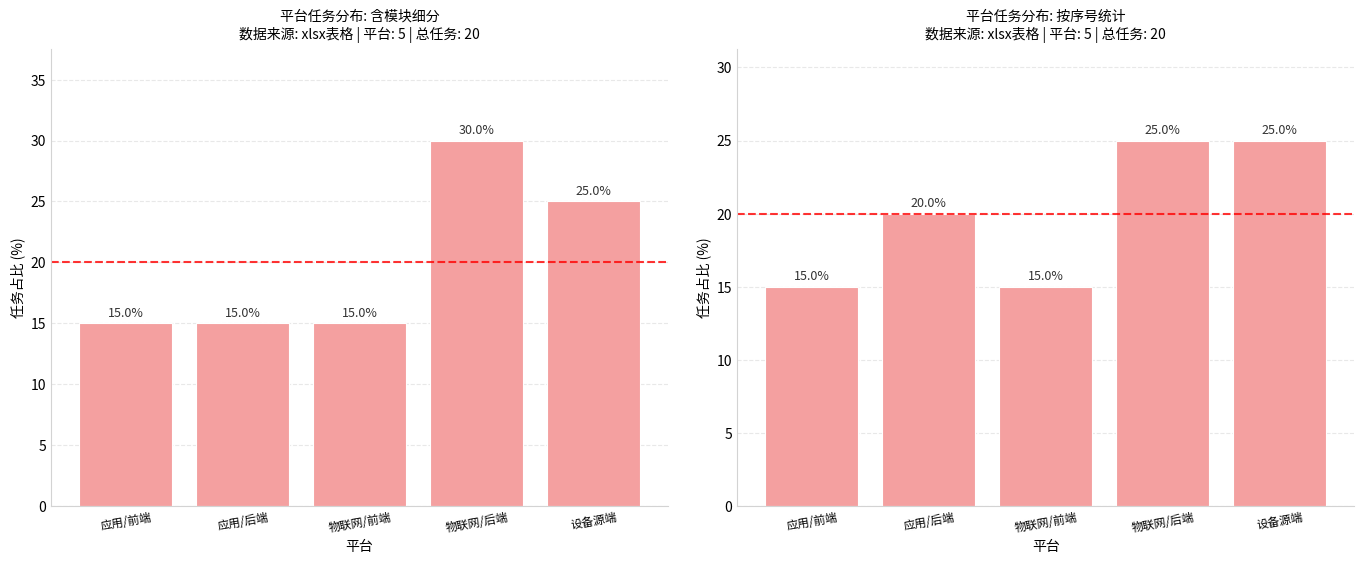

Which has a higher value, 物联网/后端 or 应用/后端?

物联网/后端